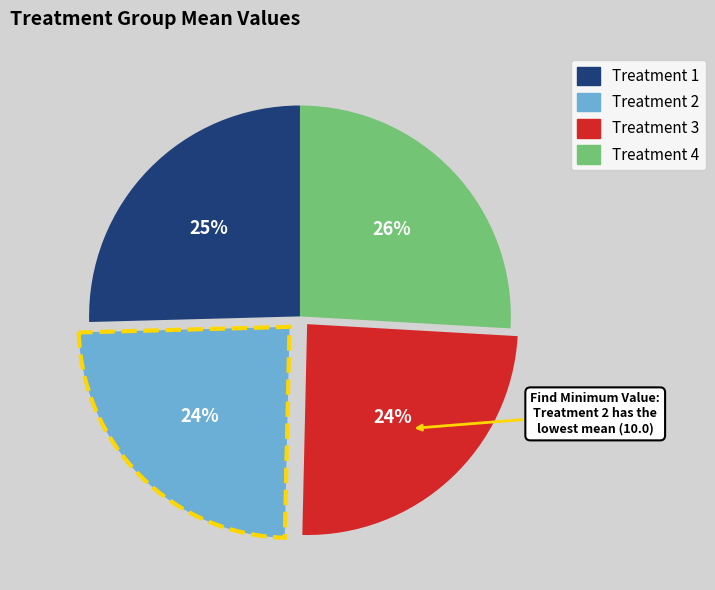

Is there a majority slice in this chart?

No